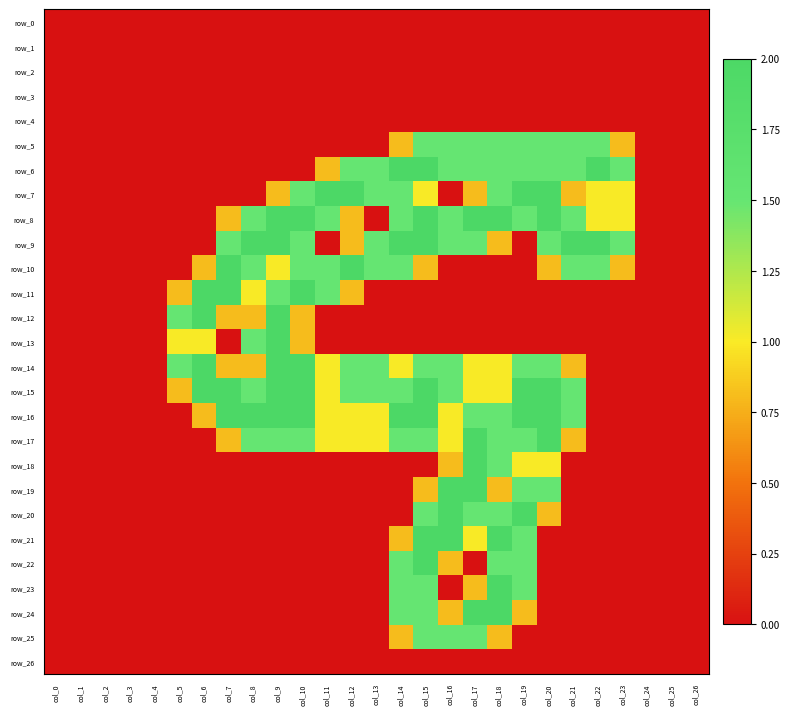

Between col_4 and col_19, which series saw the biggest shift?

row_7